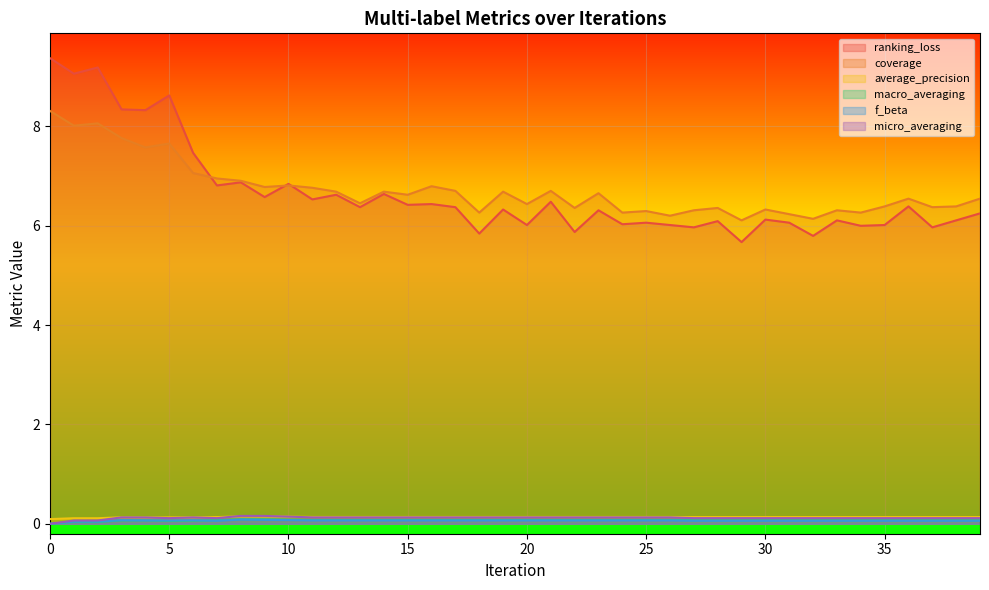

List the series in order of their peak value, lowest first.

f_beta, macro_averaging, average_precision, micro_averaging, coverage, ranking_loss